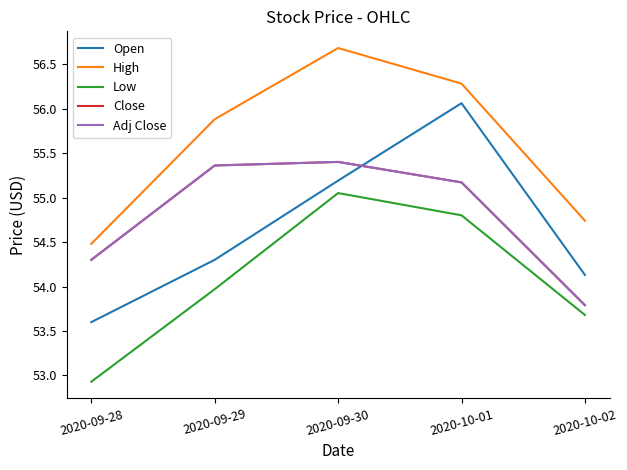

Does the chart have visible grid lines?

No